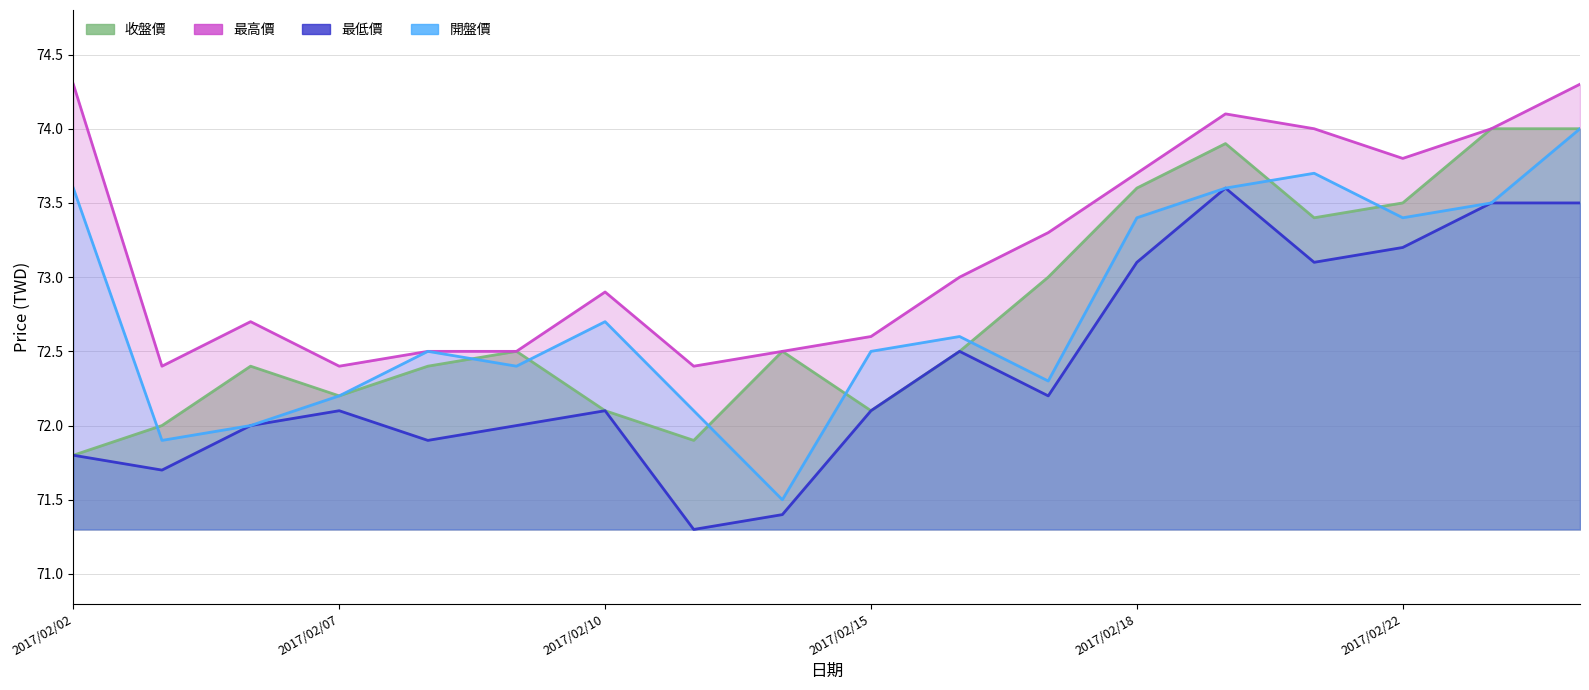

In 收盤價, how many points are higher than both neighbors (excluding endpoints)?

4